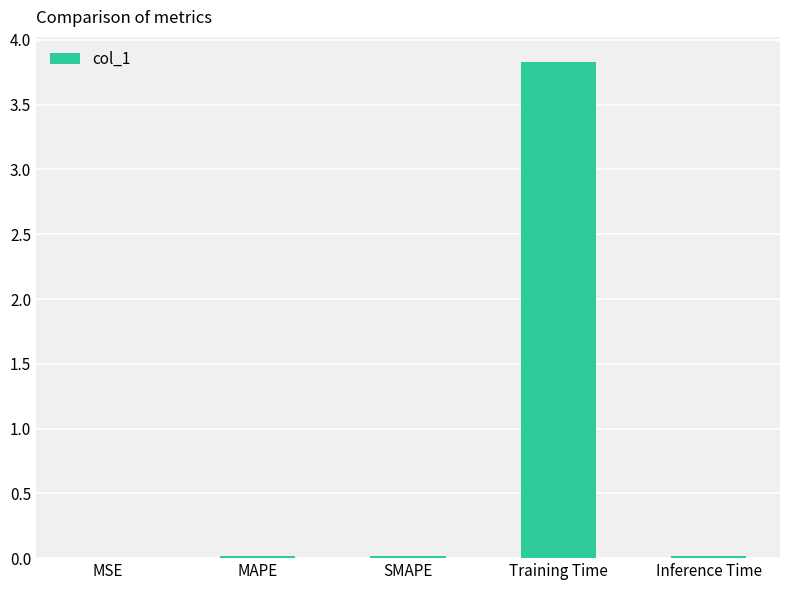

True or false: the data shows 0.0 at SMAPE.

True